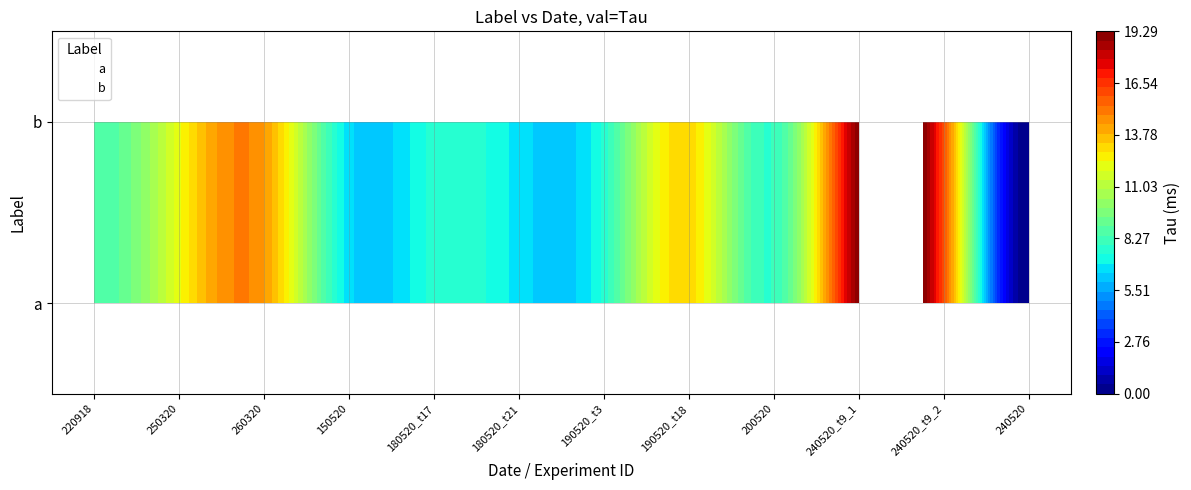

The value at b_220918 is 5.8. True or false?

False